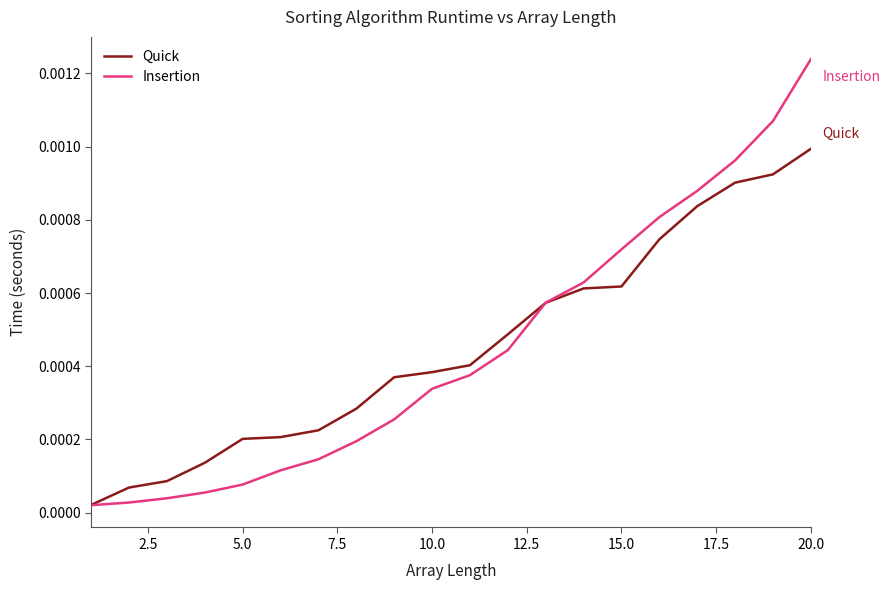

How many lines are shown in the chart?

2